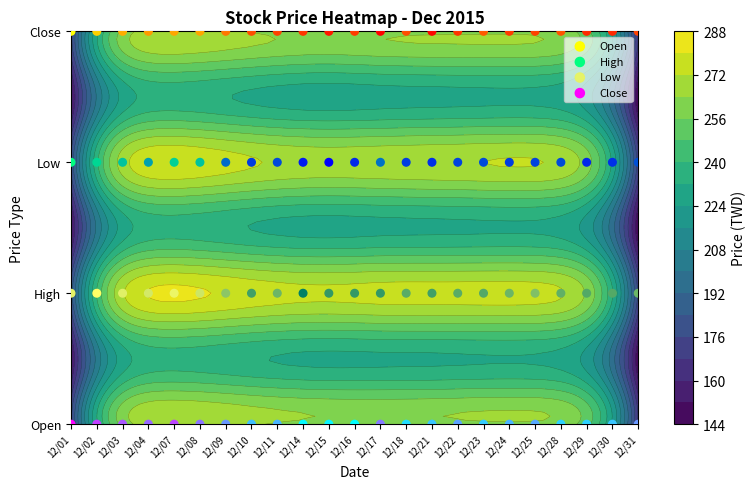

At how many categories does at least one series exceed 2?

23